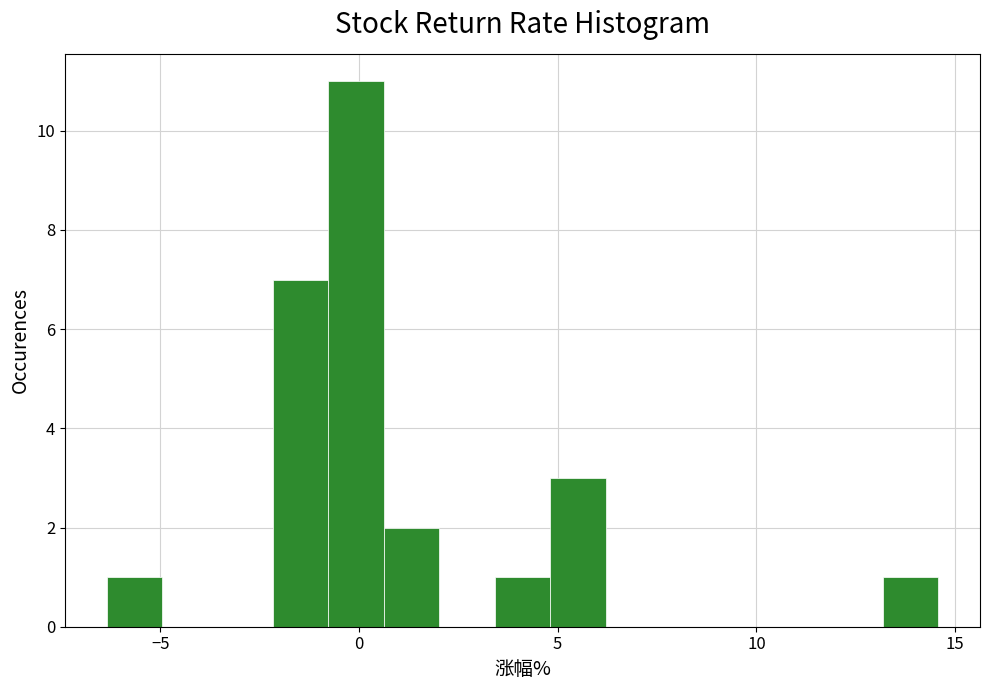

Read against the x-axis, roughly where is the centre of the tallest bar?

0.0